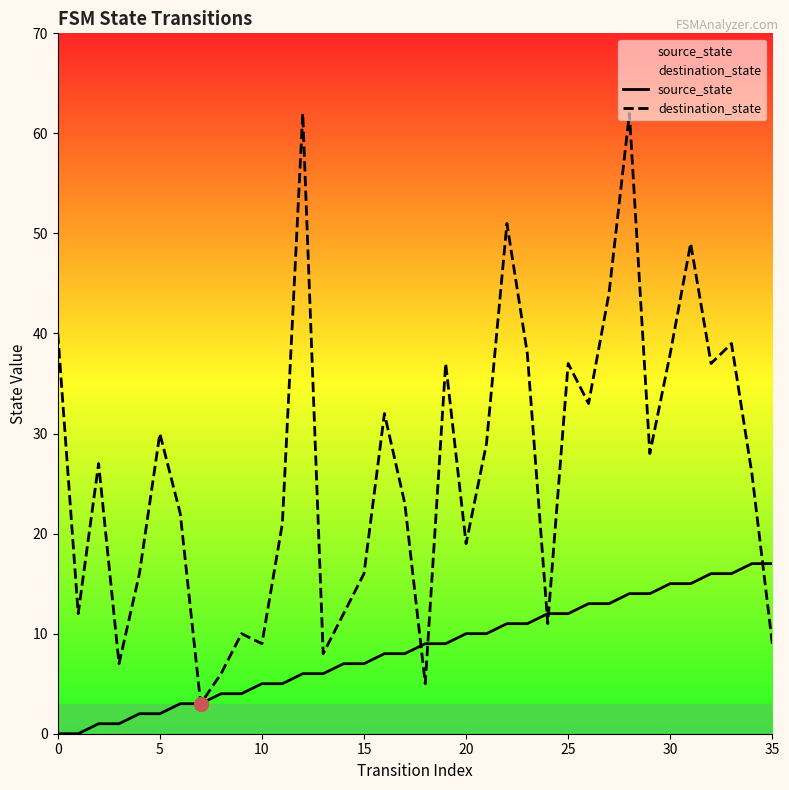

True or false: source_state has more than 1 points higher than both neighbors.

False